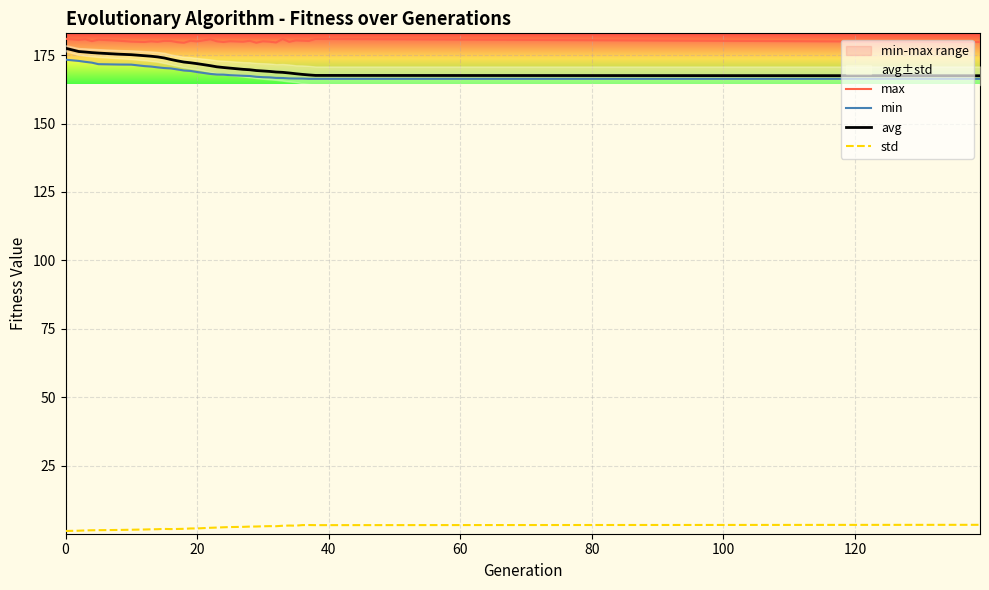

True or false: avg and max intersect in this chart.

False